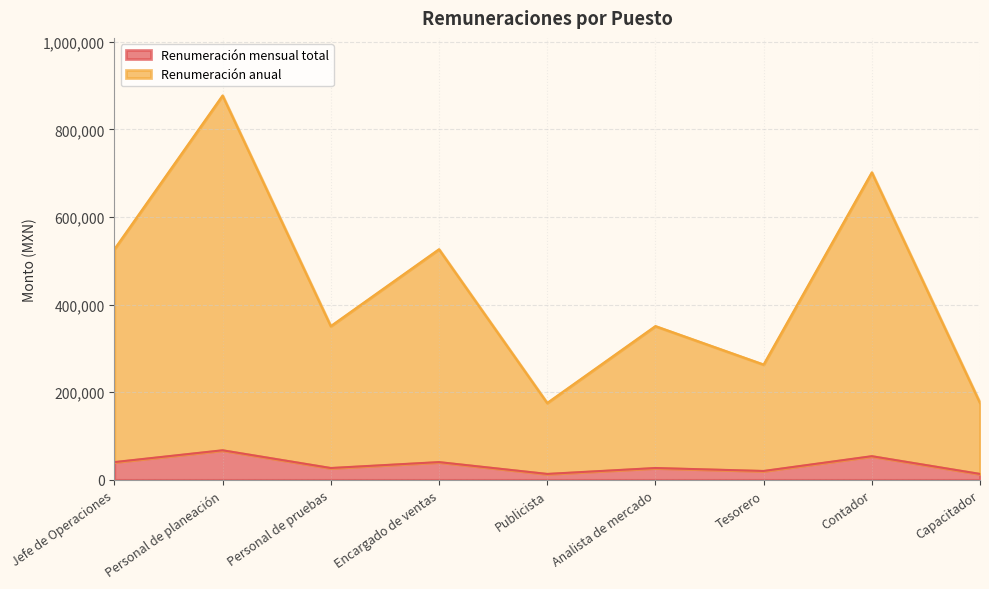

Reading left to right, extract all data points from this chart.

Renumeración mensual total: Jefe de Operaciones=40500	Personal de planeación=67500	Personal de pruebas=27000	Encargado de ventas=40500	Publicista=13500	Analista de mercado=27000	Tesorero=20250	Contador=54000	Capacitador=13500
Renumeración anual: Jefe de Operaciones=526500	Personal de planeación=877500	Personal de pruebas=351000	Encargado de ventas=526500	Publicista=175500	Analista de mercado=351000	Tesorero=263250	Contador=702000	Capacitador=175500